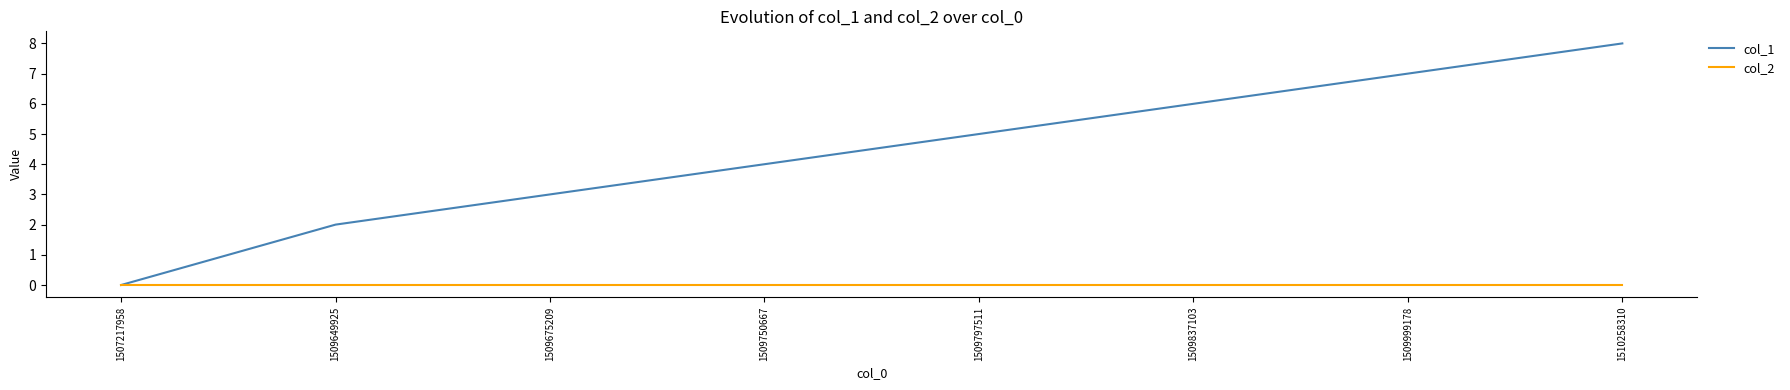

At which label does col_1 reach its peak?

1510258310